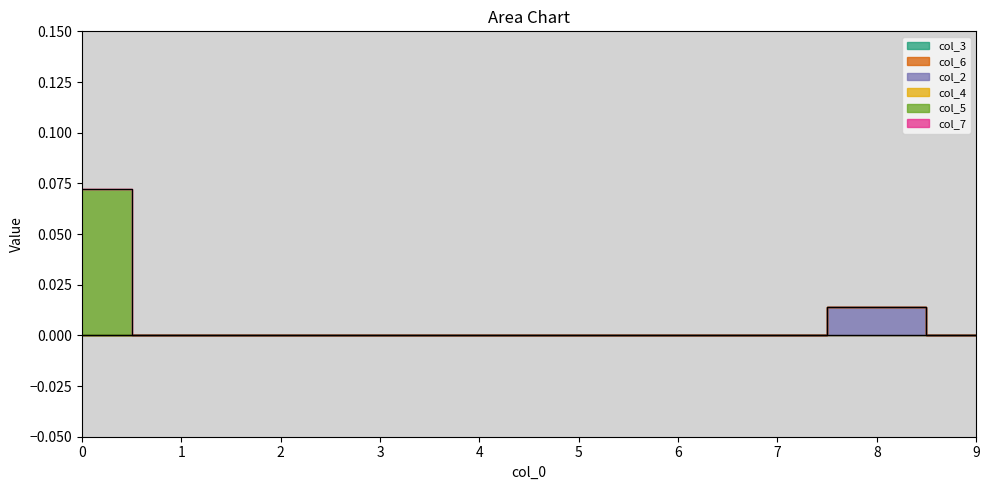

Reading right to left, transcribe all the data shown in this chart.

col_3: 0.0	0.0	0.0	0.0	0.0	0.0	0.0	0.0	0.0	0.0
col_6: 0.0	0.0	0.0	0.0	0.0	0.0	0.0	0.0	0.0	0.0
col_2: 0.0	0.0	0.0	0.0	0.0	0.0	0.0	0.0	0.0	0.0
col_4: 0.0	0.0	0.0	0.0	0.0	0.0	0.0	0.0	0.0	0.0
col_5: 0.0	0.0	0.0	0.0	0.0	0.0	0.0	0.0	0.0	0.1
col_7: 0.0	0.0	0.0	0.0	0.0	0.0	0.0	0.0	0.0	0.0